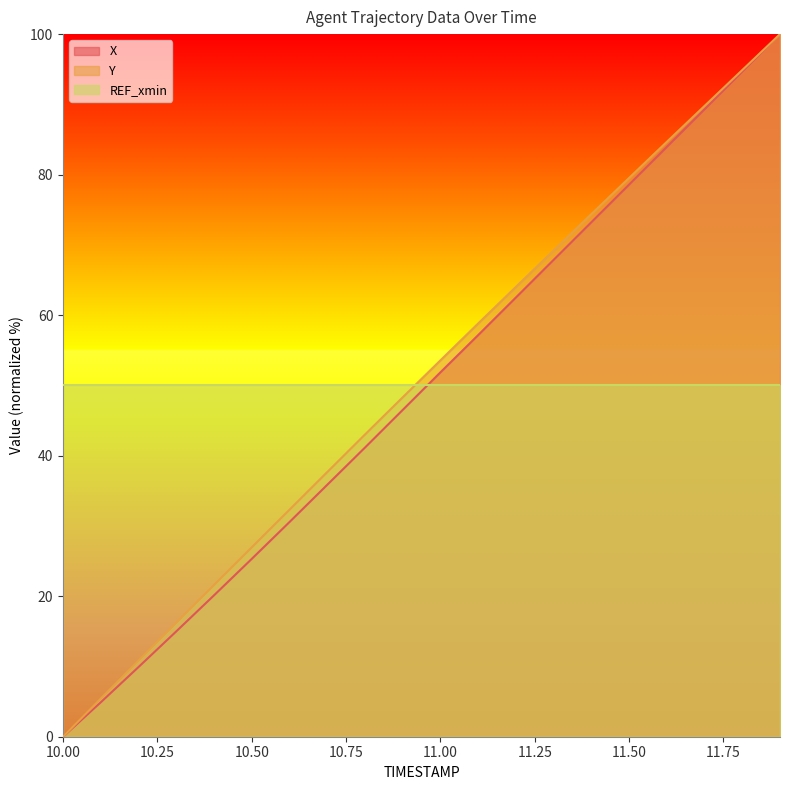

Which label corresponds to the smallest value in the chart?

10.00